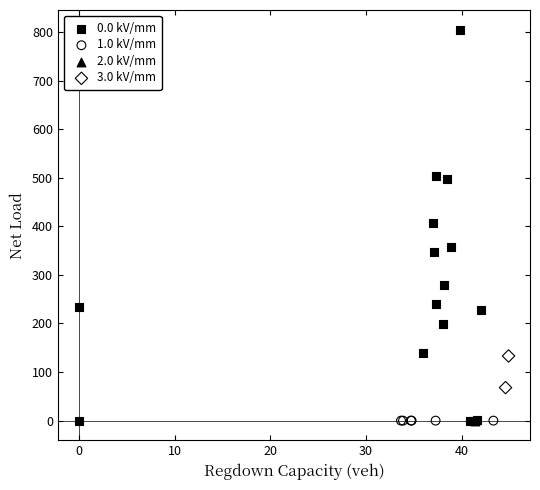

What are all the series names shown in the legend?

0.0 kV/mm, 1.0 kV/mm, 2.0 kV/mm, 3.0 kV/mm